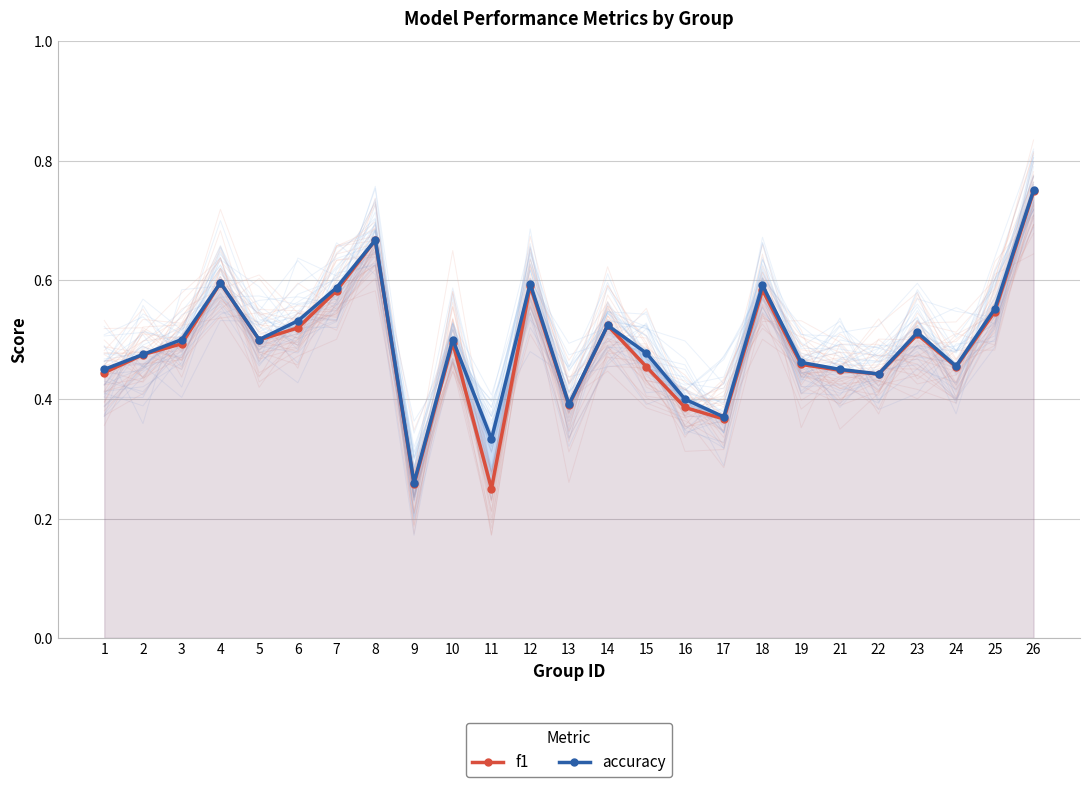

At which label does accuracy reach its peak?

26